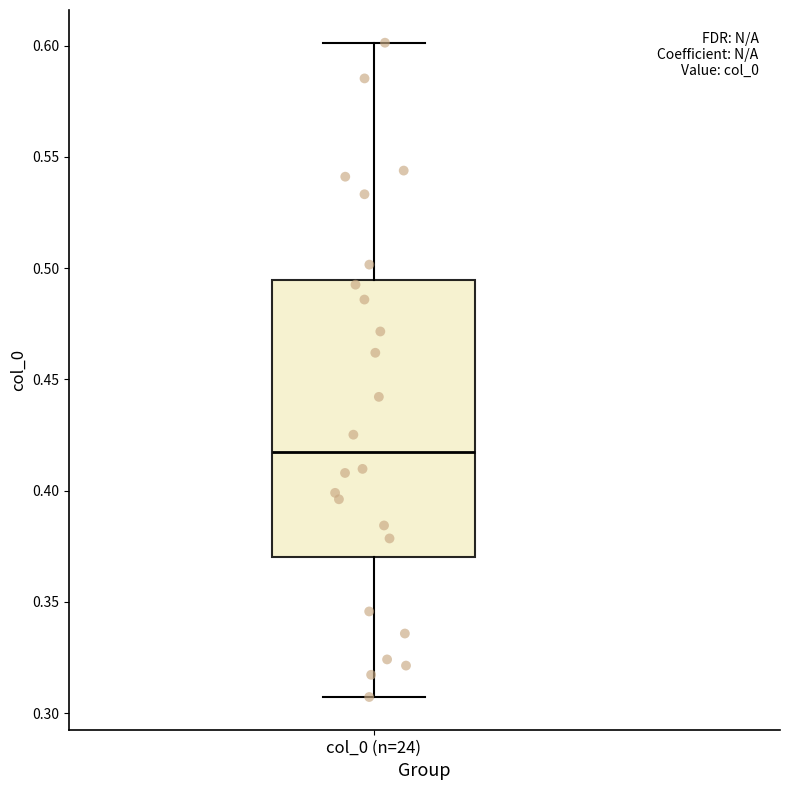

Transcribe this box plot: give where the median line is, the range the box spans, and where the two whiskers end, as read against the y-axis. The values are not printed on the chart, so give them approximately, as read against the axis.

median 0.415, box 0.370 to 0.495, whiskers 0.305 to 0.600